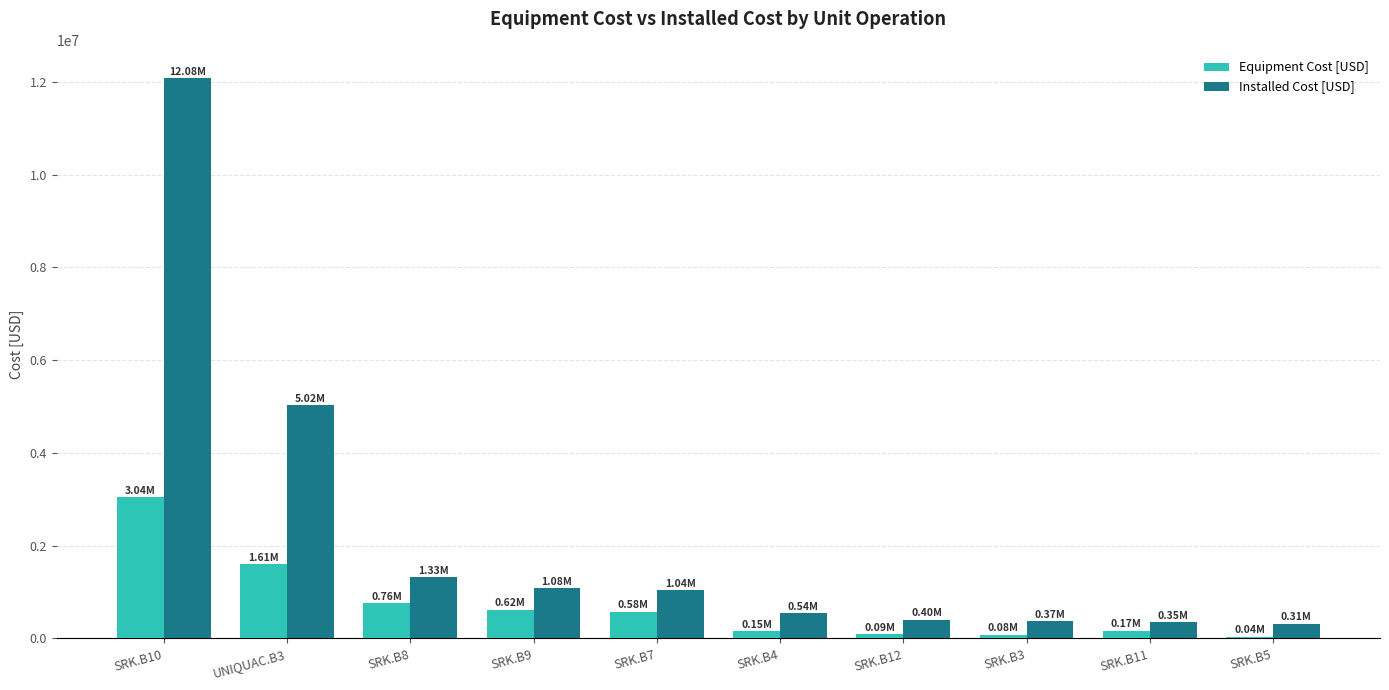

Which series has the widest spread of values?

Installed Cost [USD]